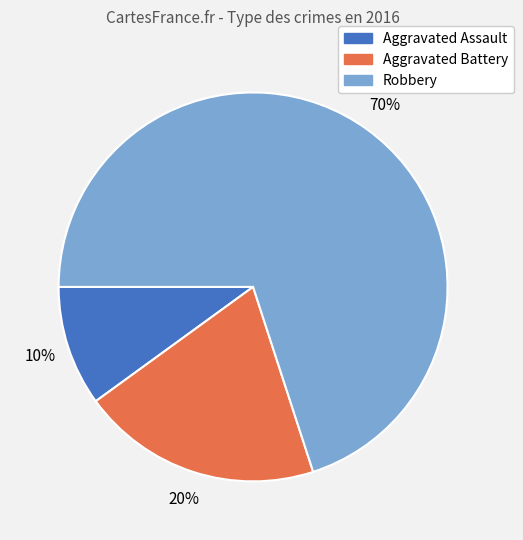

Does Aggravated Assault represent more than half of the total?

No